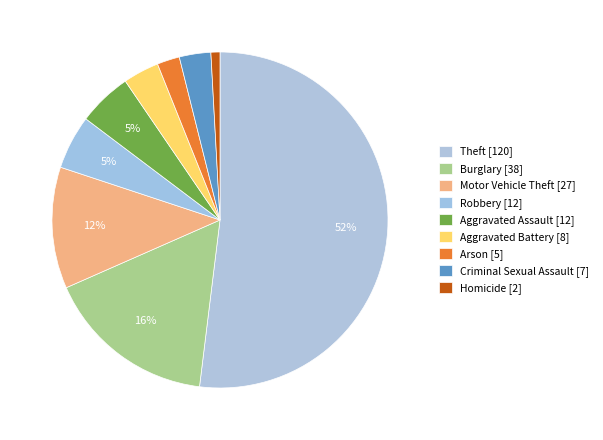

What is the majority slice?

Theft